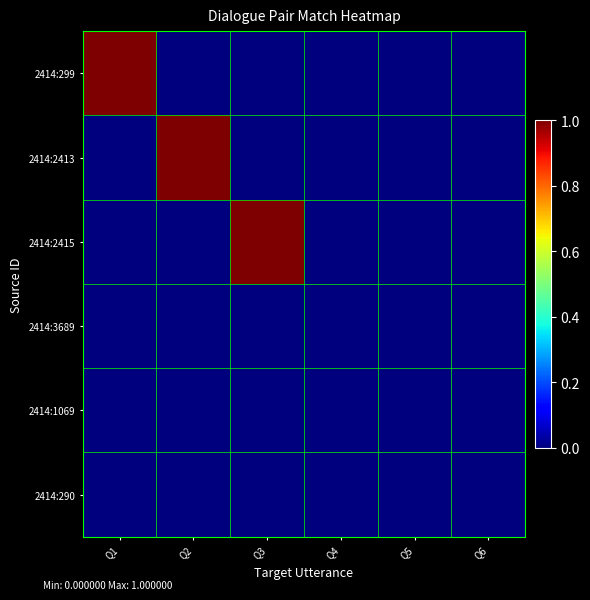

Reading right to left, list all the values displayed in this chart.

2414:299: Q6=0	Q5=0	Q4=0	Q3=0	Q2=0	Q1=1
2414:2413: Q6=0	Q5=0	Q4=0	Q3=0	Q2=1	Q1=0
2414:2415: Q6=0	Q5=0	Q4=0	Q3=1	Q2=0	Q1=0
2414:3689: Q6=0	Q5=0	Q4=0	Q3=0	Q2=0	Q1=0
2414:1069: Q6=0	Q5=0	Q4=0	Q3=0	Q2=0	Q1=0
2414:290: Q6=0	Q5=0	Q4=0	Q3=0	Q2=0	Q1=0